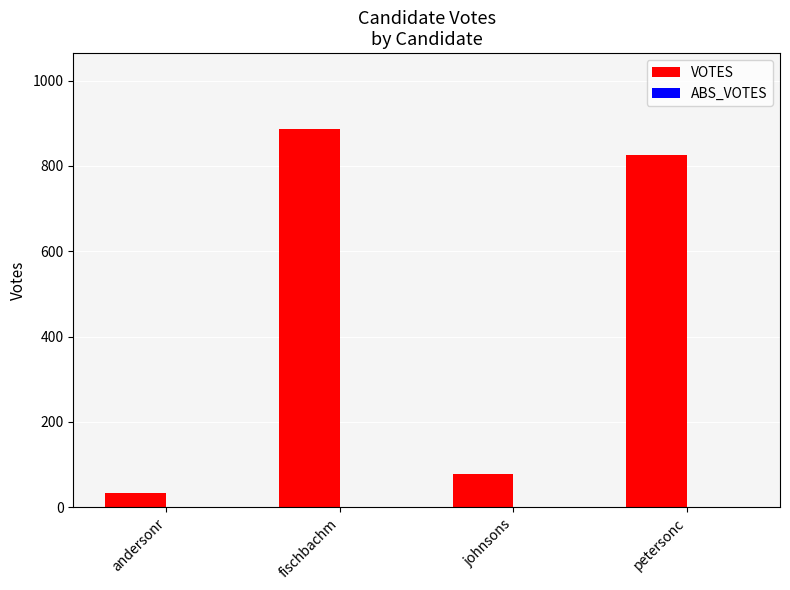

What position from the left is johnsons?

3